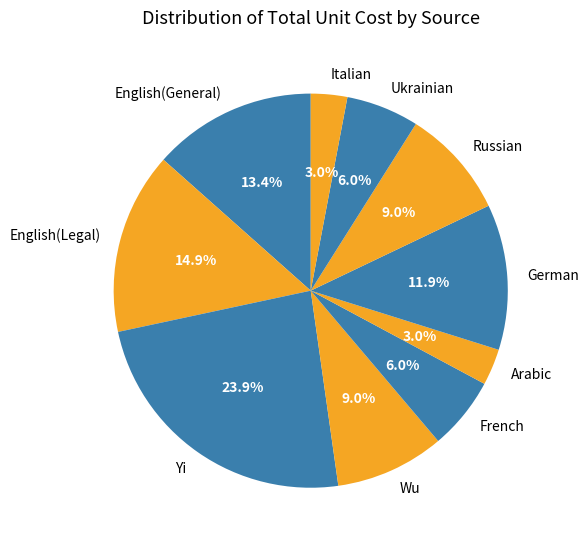

Between Russian and Italian, which is larger?

Russian